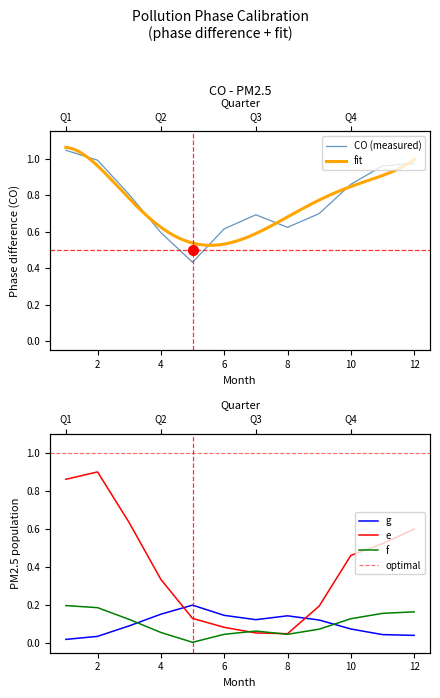

The value of PM2.5 at 5 is 0.1. True or false?

False